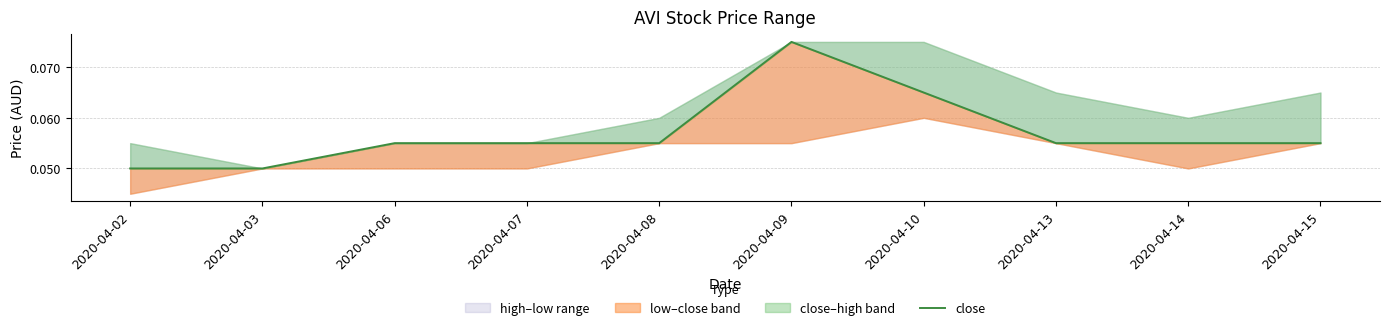

Reading left to right, extract all data points from this chart.

0.1	0.1	0.1	0.1	0.1	0.1	0.1	0.1	0.1	0.1